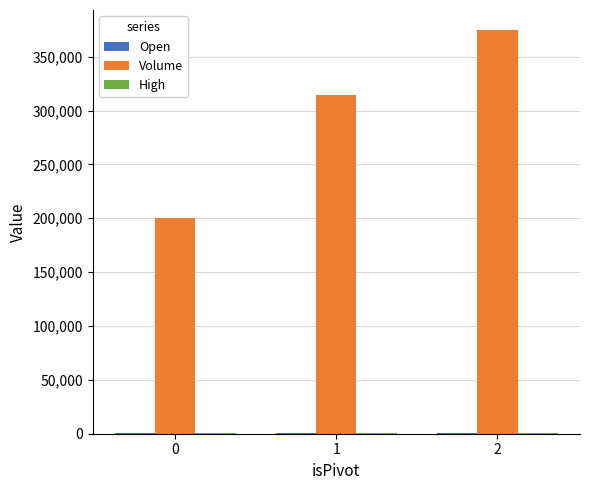

Which series has the largest total across all categories?

Volume